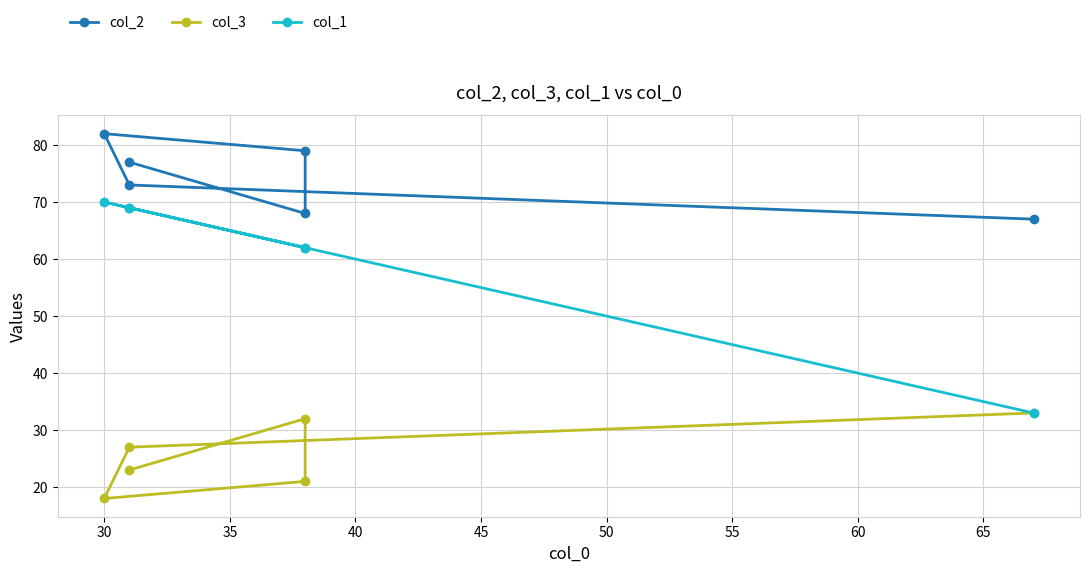

What is the difference between the maximum and minimum values in the col_1 series?

37